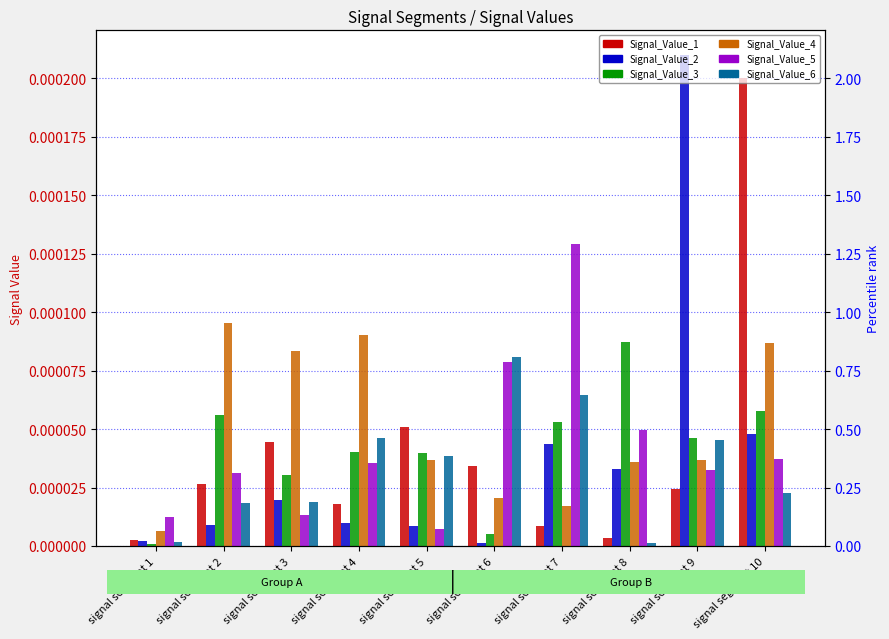

Which category has the lowest value across all series?

signal segment 1